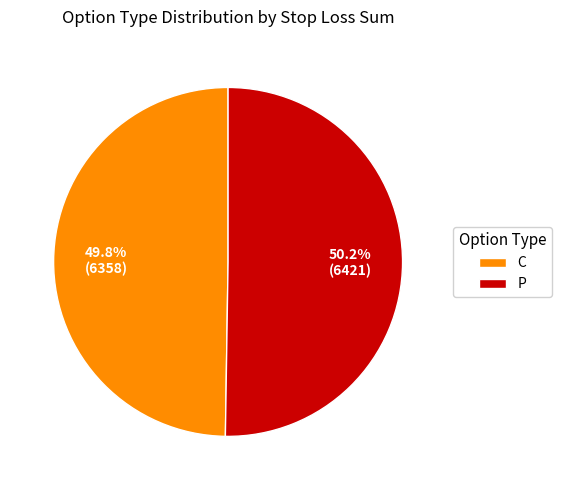

To the nearest percent, what is the average slice percentage?

50%